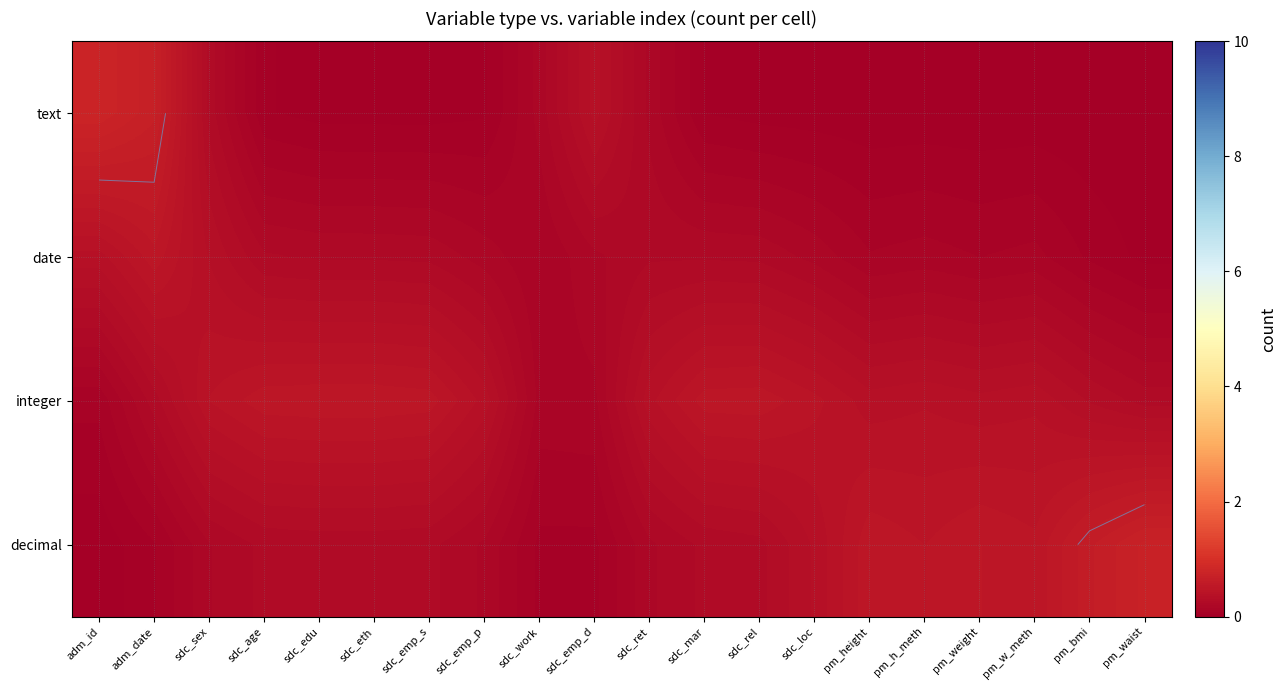

Is the value of decimal at pm_waist greater than the value of text at pm_w_meth?

Yes